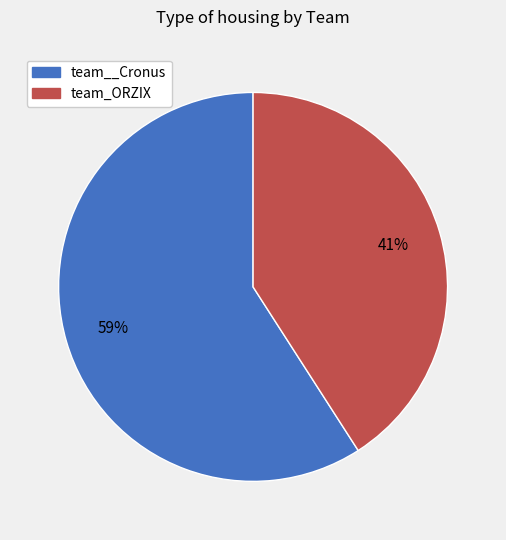

True or false: team_ORZIX accounts for 47% of the total.

False